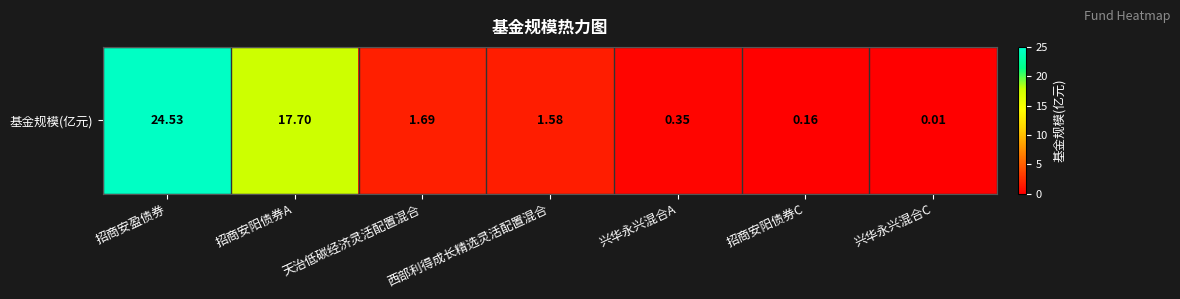

What is the greatest value displayed?

24.5